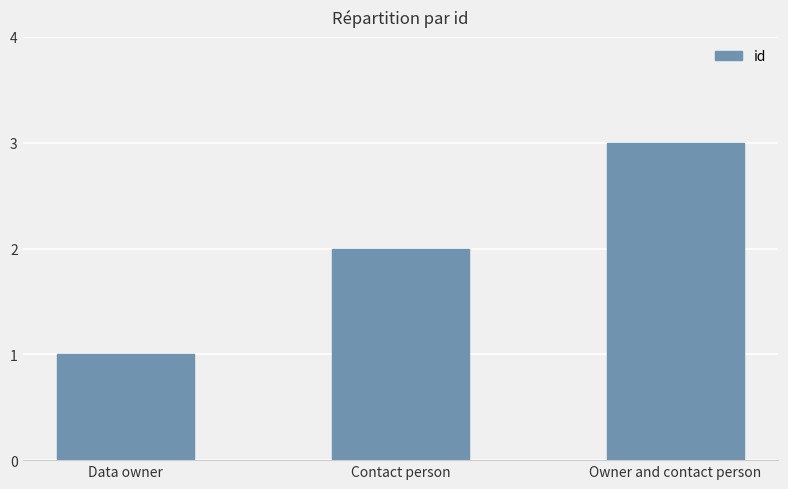

How many values are below 2?

1